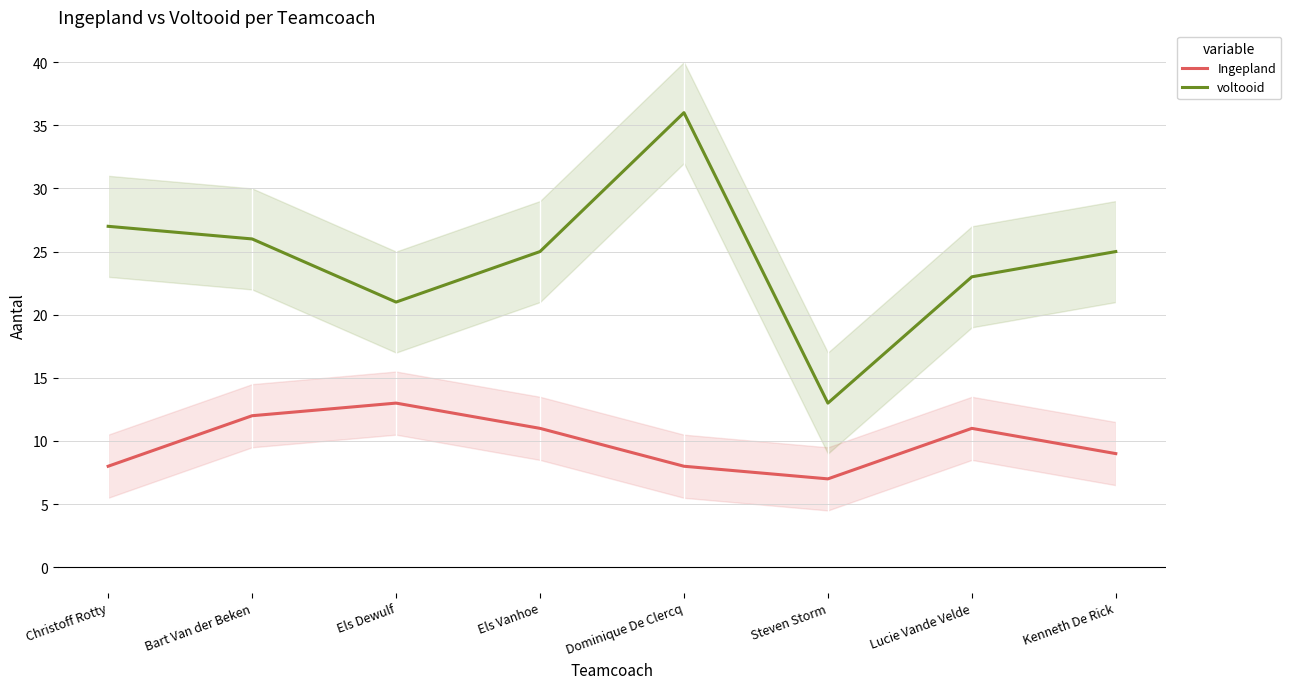

How many data points in Ingepland are above 11?

2